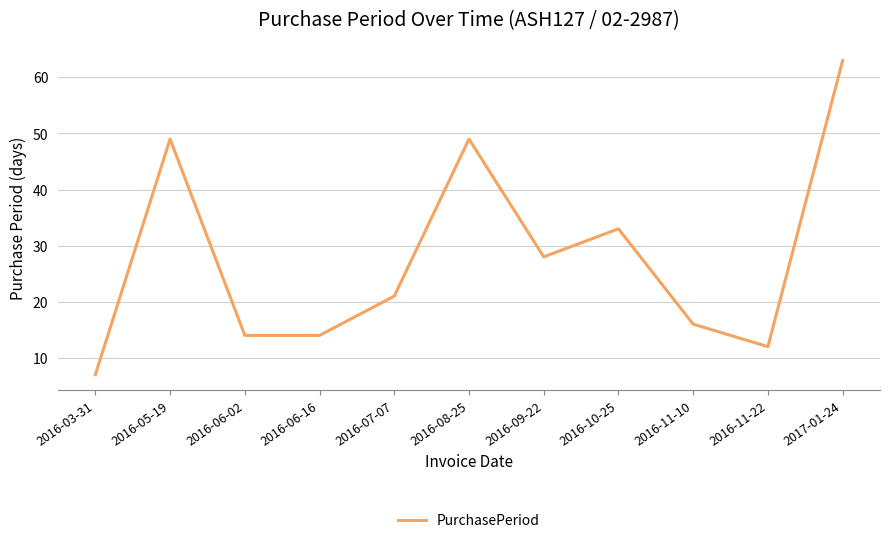

Which label corresponds to the smallest value in the chart?

2016-03-31